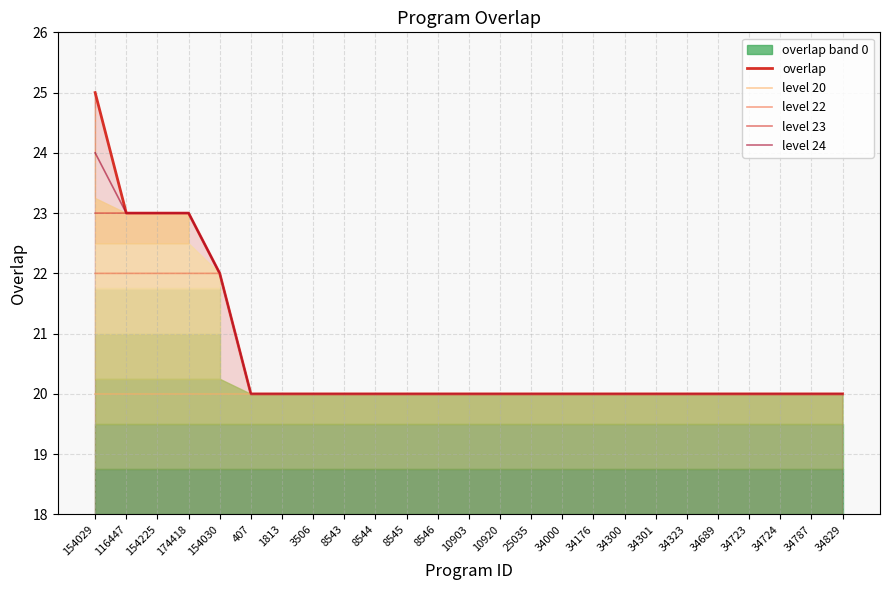

Which series has the largest range (max minus min)?

overlap